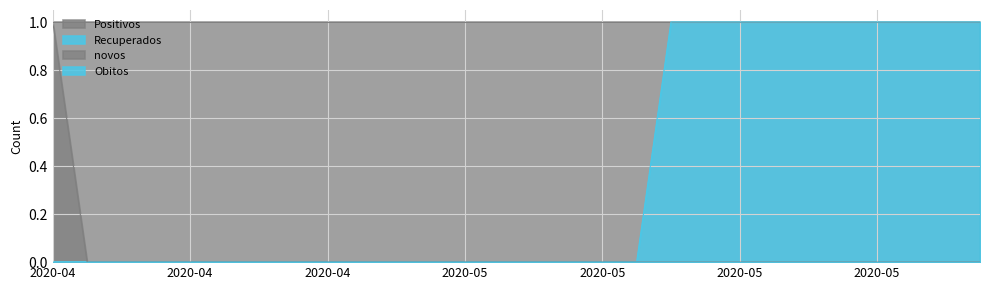

Rank the categories by Recuperados value from highest to lowest.

2020-05-08, 2020-05-09, 2020-05-10, 2020-05-11, 2020-05-12, 2020-05-13, 2020-05-14, 2020-05-15, 2020-05-16, 2020-05-17, 2020-04-20, 2020-04-21, 2020-04-22, 2020-04-23, 2020-04-24, 2020-04-25, 2020-04-26, 2020-04-27, 2020-04-28, 2020-04-29, 2020-04-30, 2020-05-01, 2020-05-02, 2020-05-03, 2020-05-04, 2020-05-05, 2020-05-06, 2020-05-07